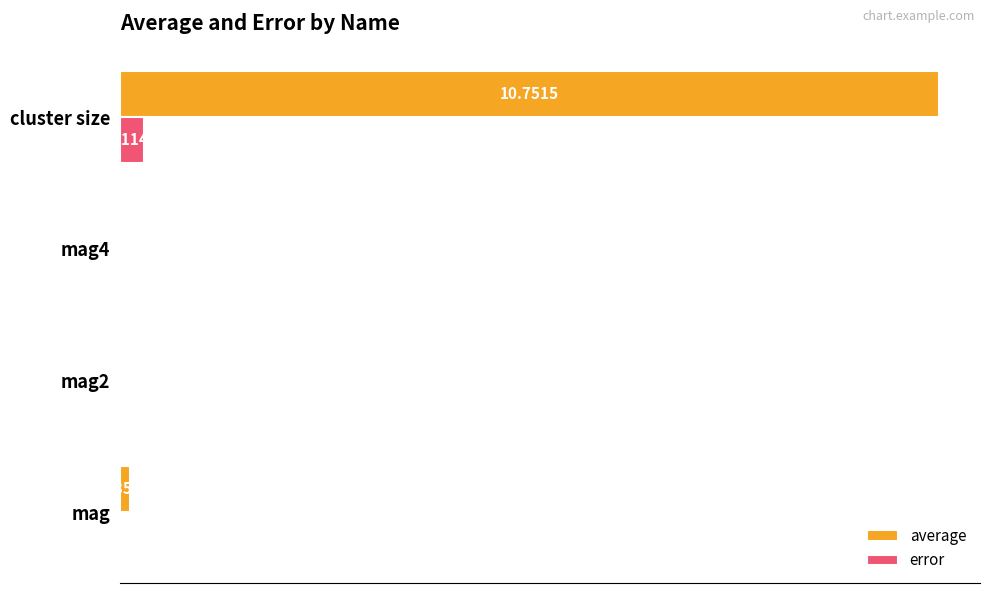

Which category has the highest value in the error series?

cluster size